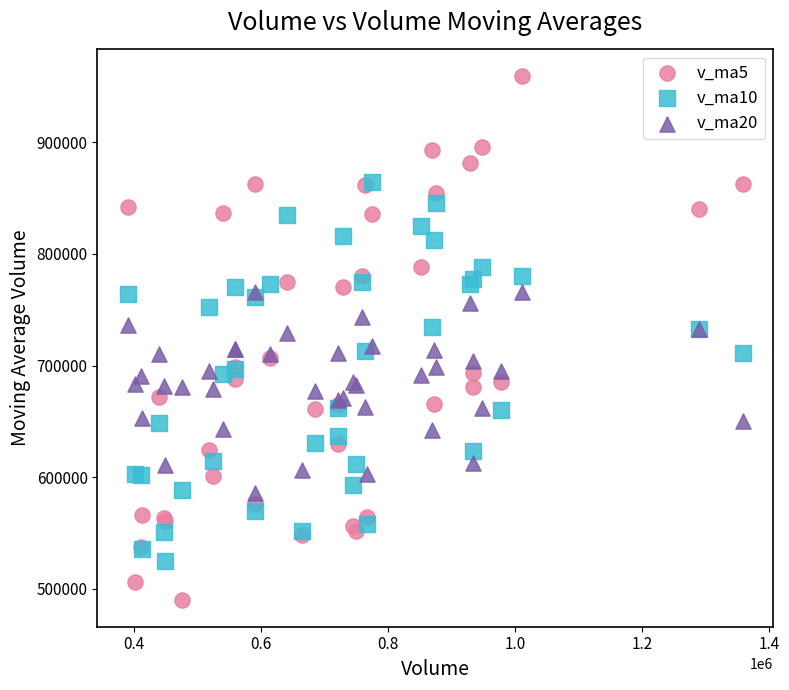

Which series contains the lowest Y value?

v_ma5